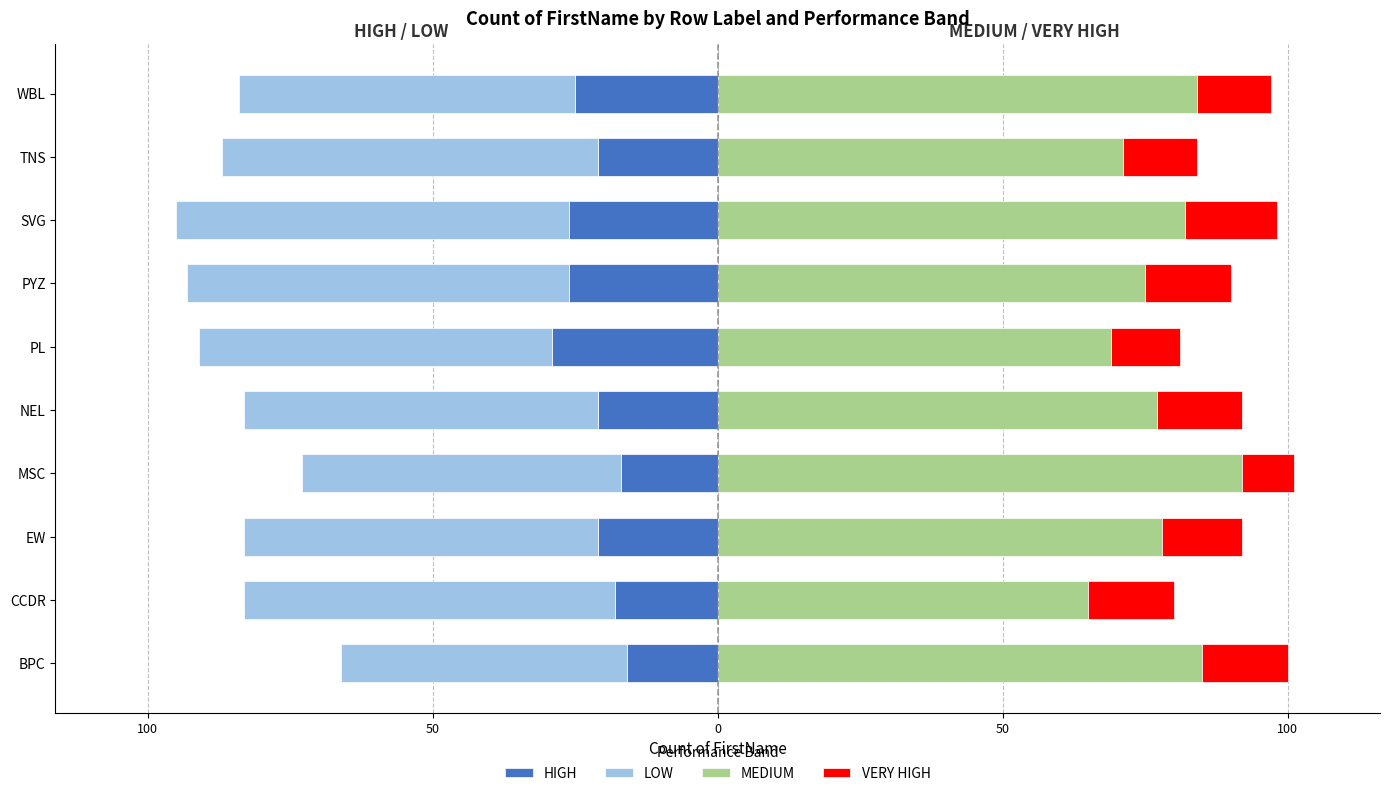

Are the bars horizontal?

Yes